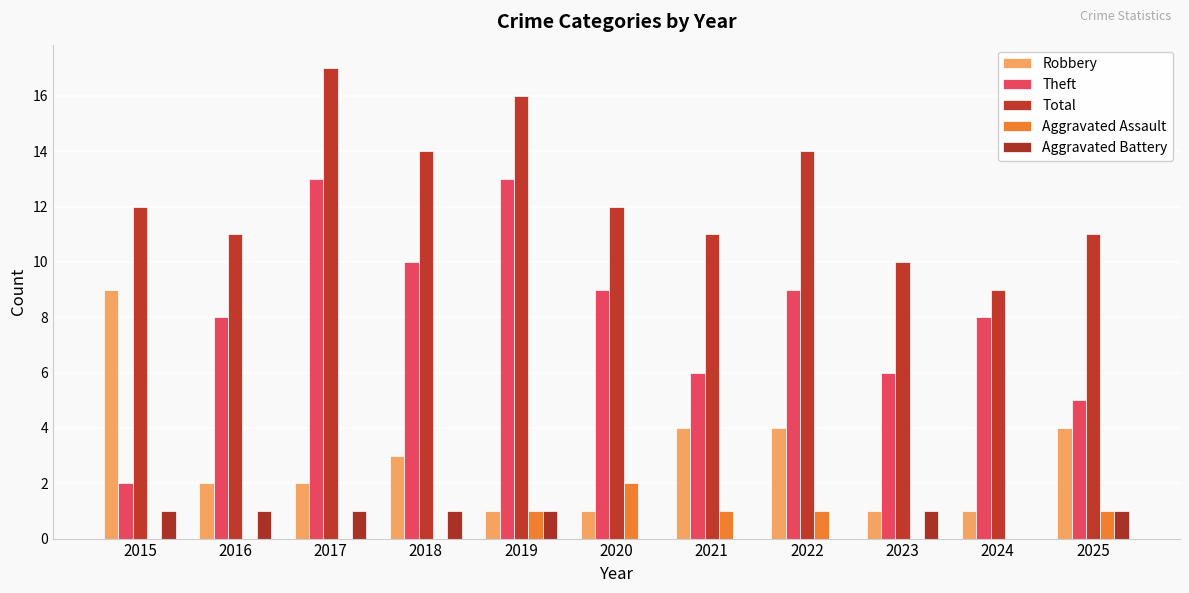

Which category has the lowest value in the Aggravated Assault series?

2015